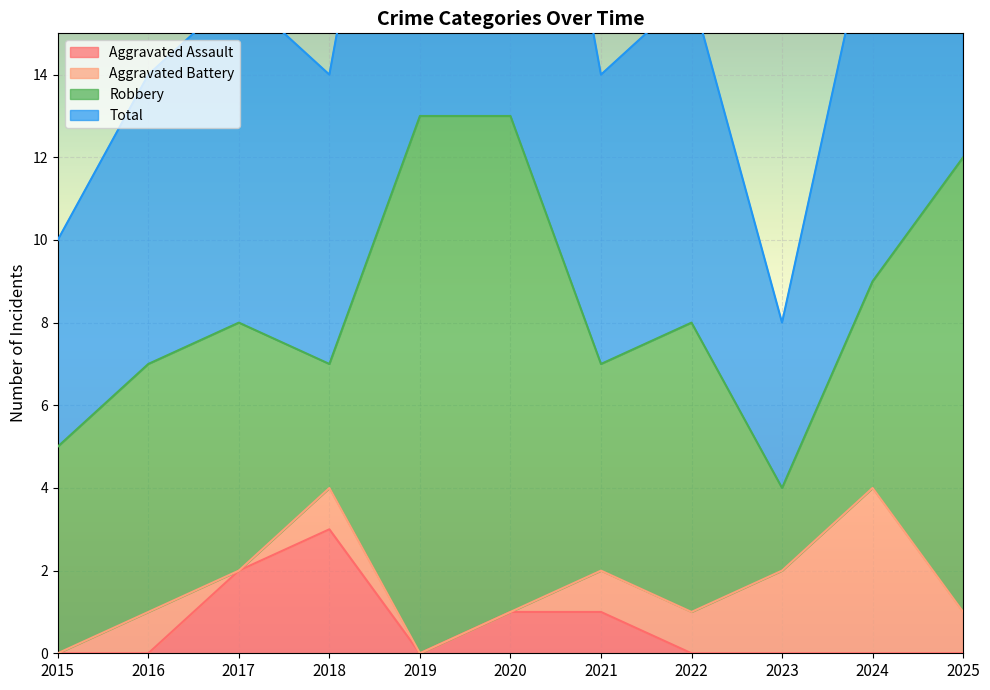

Where is the first local minimum for Aggravated Assault?

2019